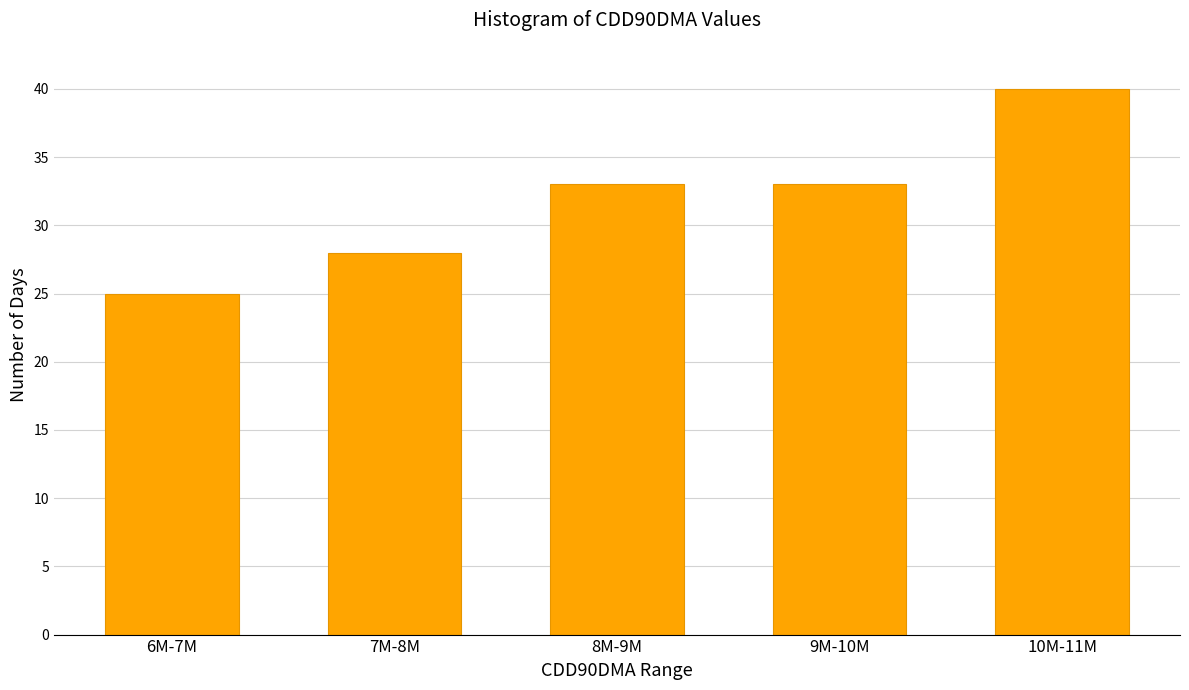

Reading left to right, what are all the values shown in this chart?

6M-7M=25	7M-8M=28	8M-9M=33	9M-10M=33	10M-11M=40